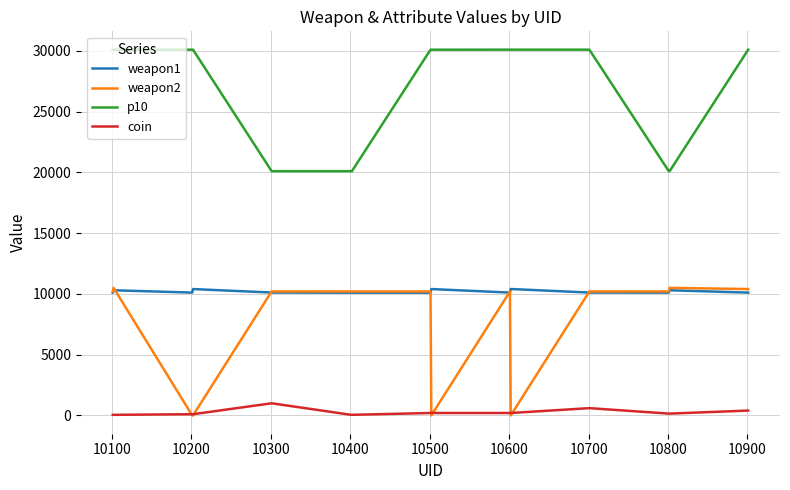

True or false: weapon1 and coin cross at least once.

False